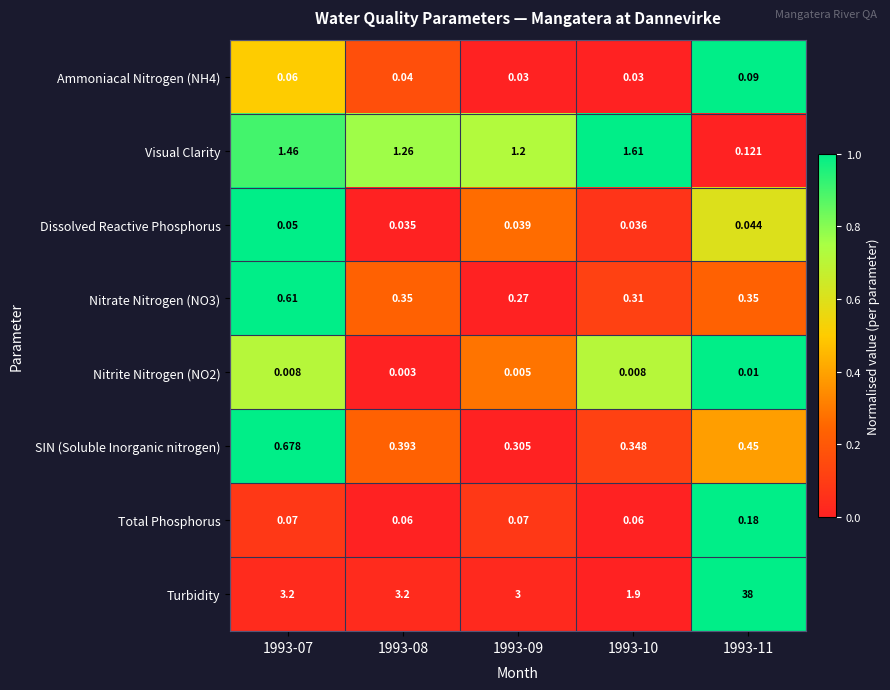

Which series has the largest range (max minus min)?

Turbidity